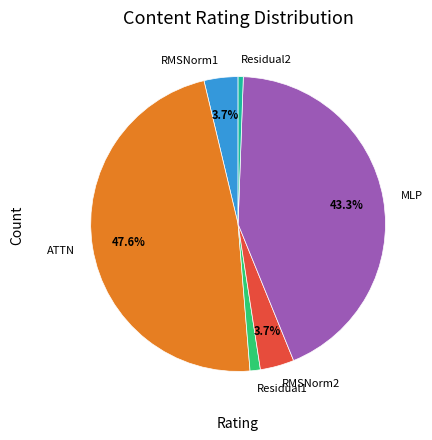

Does RMSNorm2 account for over 50% of the chart?

No